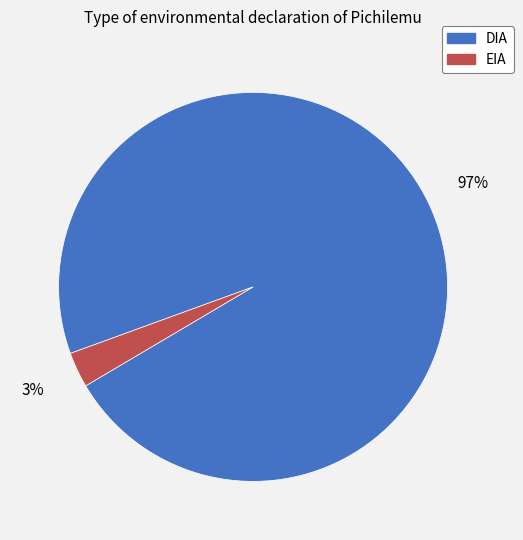

True or false: EIA accounts for 3% of the total.

True